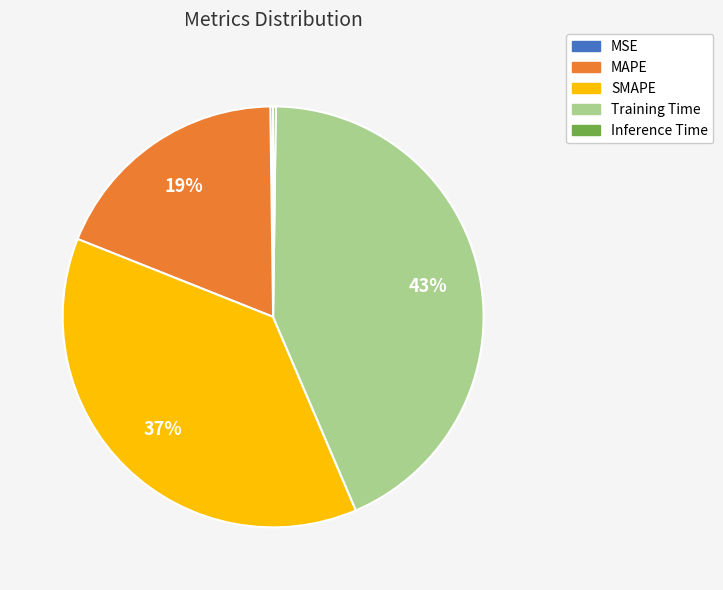

To the nearest percent, what is the difference between the largest and smallest slice percentages?

43%